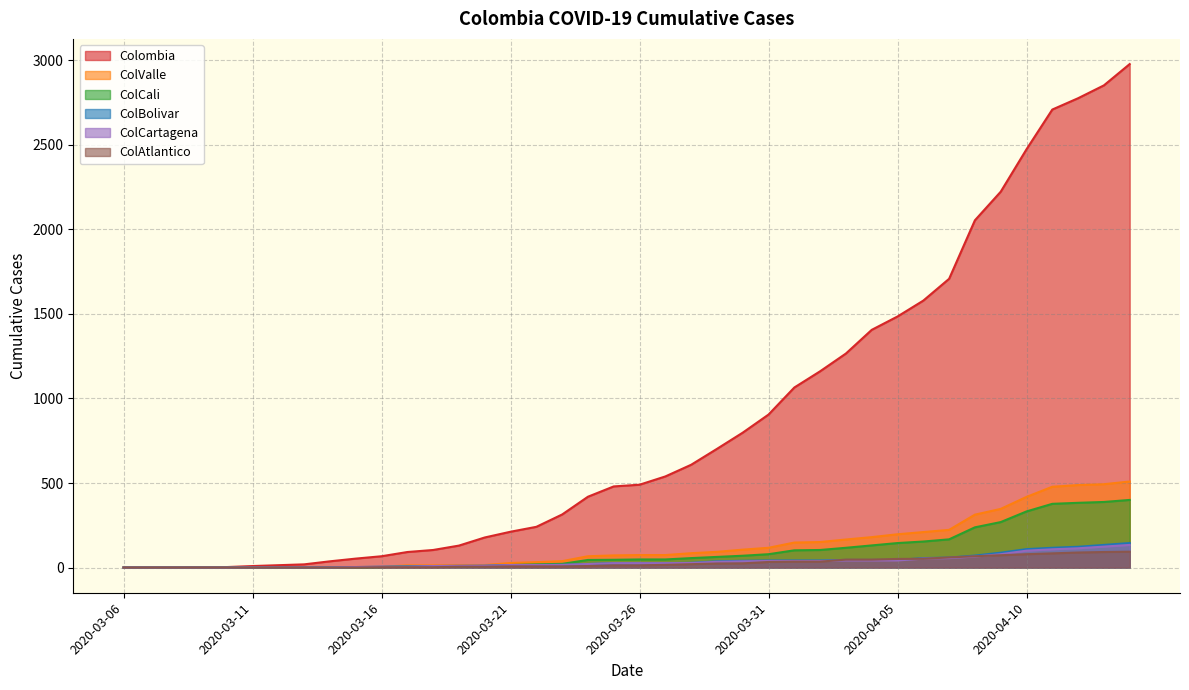

At which category is the sum across all series the highest?

2020-04-14